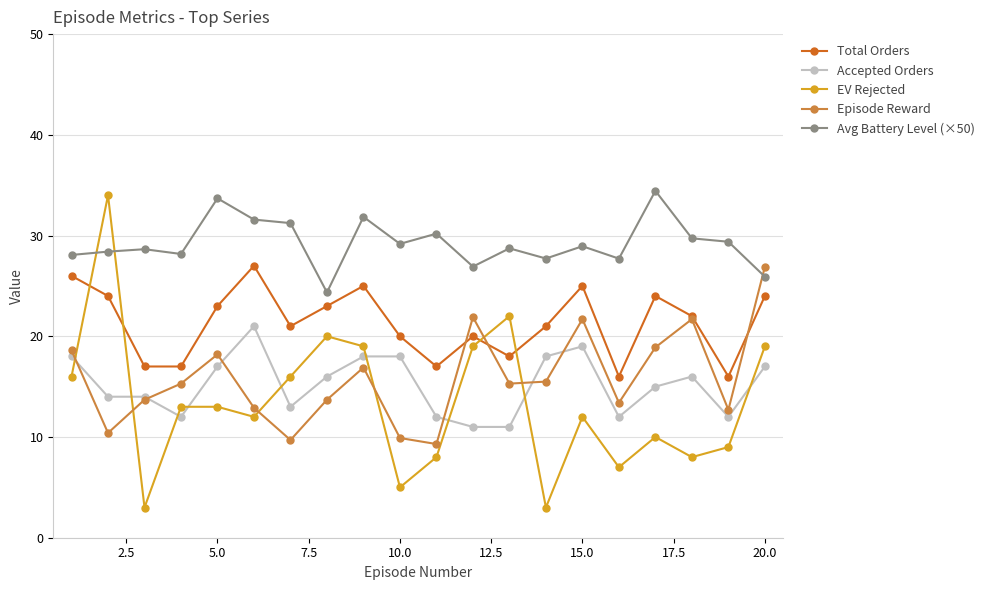

Which series has the widest spread of values?

EV Rejected